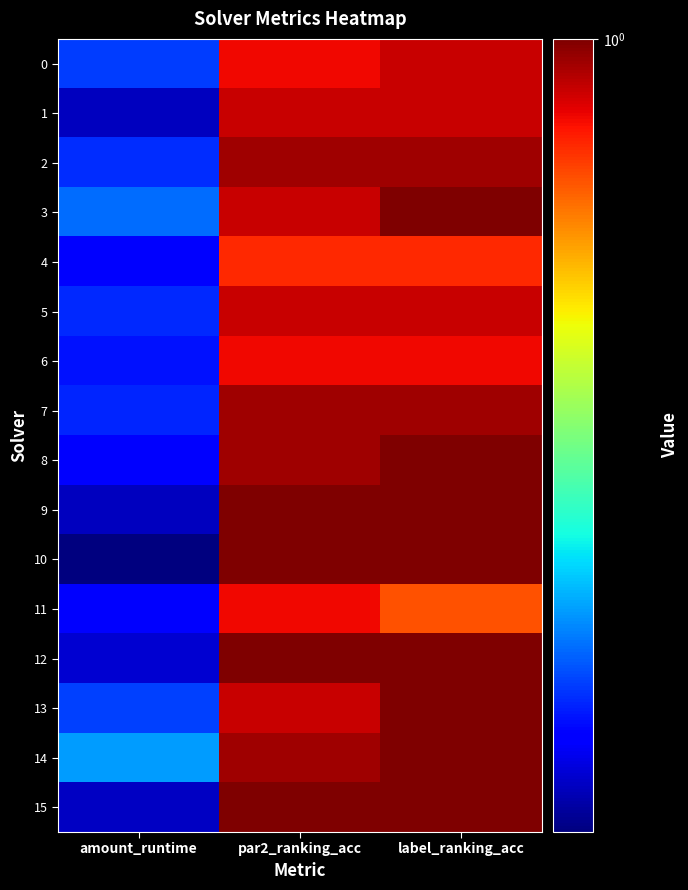

List the series in order of their peak value, highest first.

3, 8, 9, 10, 12, 13, 14, 15, 2, 7, 0, 1, 5, 6, 11, 4